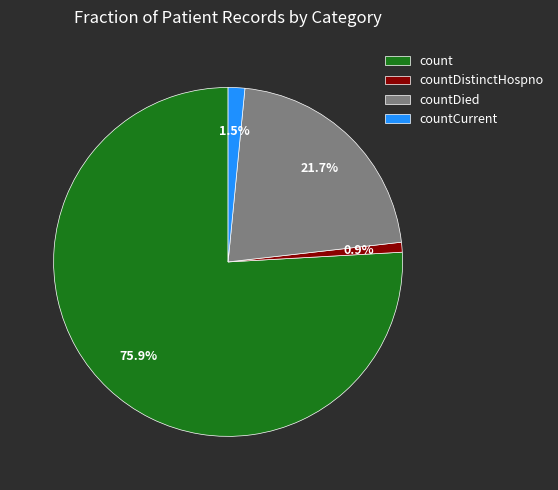

Combined, what portion of the pie is count and countCurrent?

77.4%